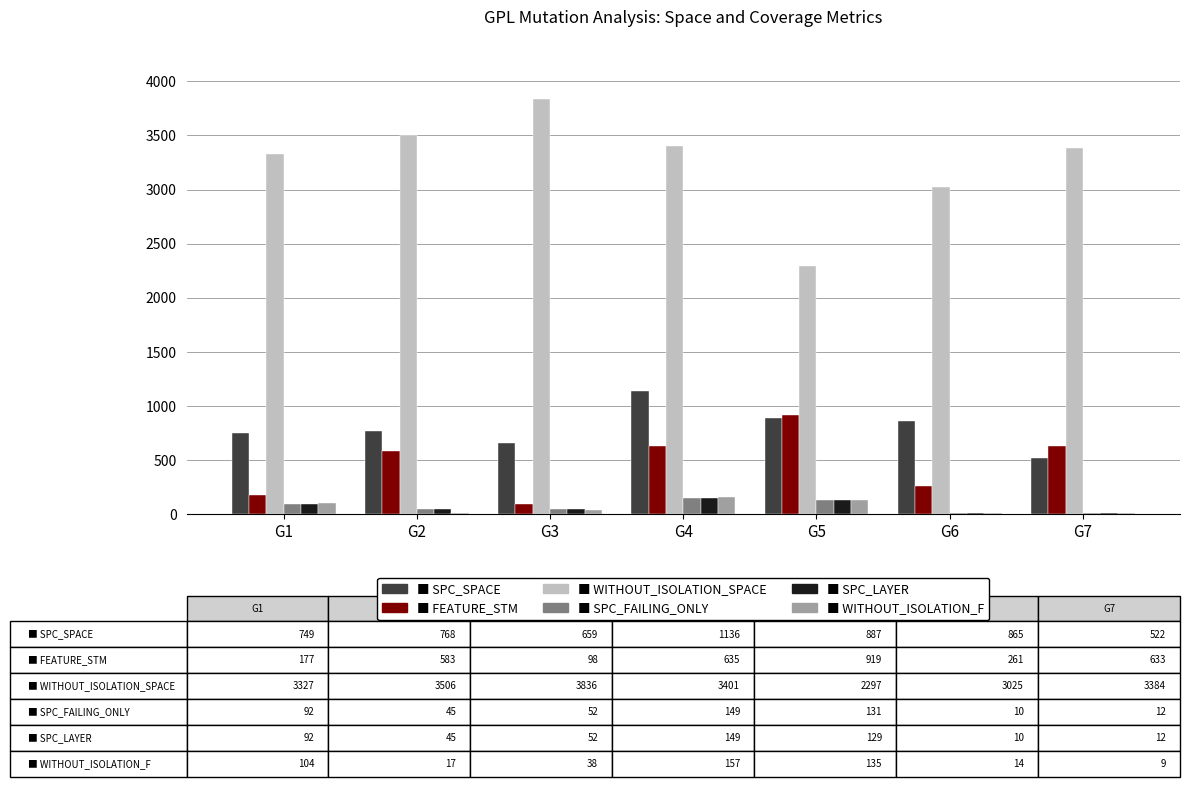

What is the total value across all series at G3?

4735